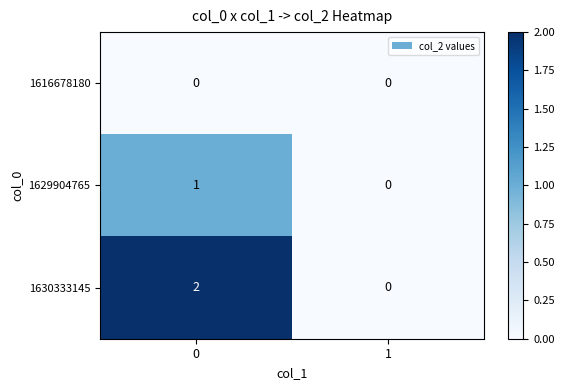

Reading left to right, what are all the values shown in this chart?

1616678180: 0=0	1=0
1629904765: 0=1	1=0
1630333145: 0=2	1=0